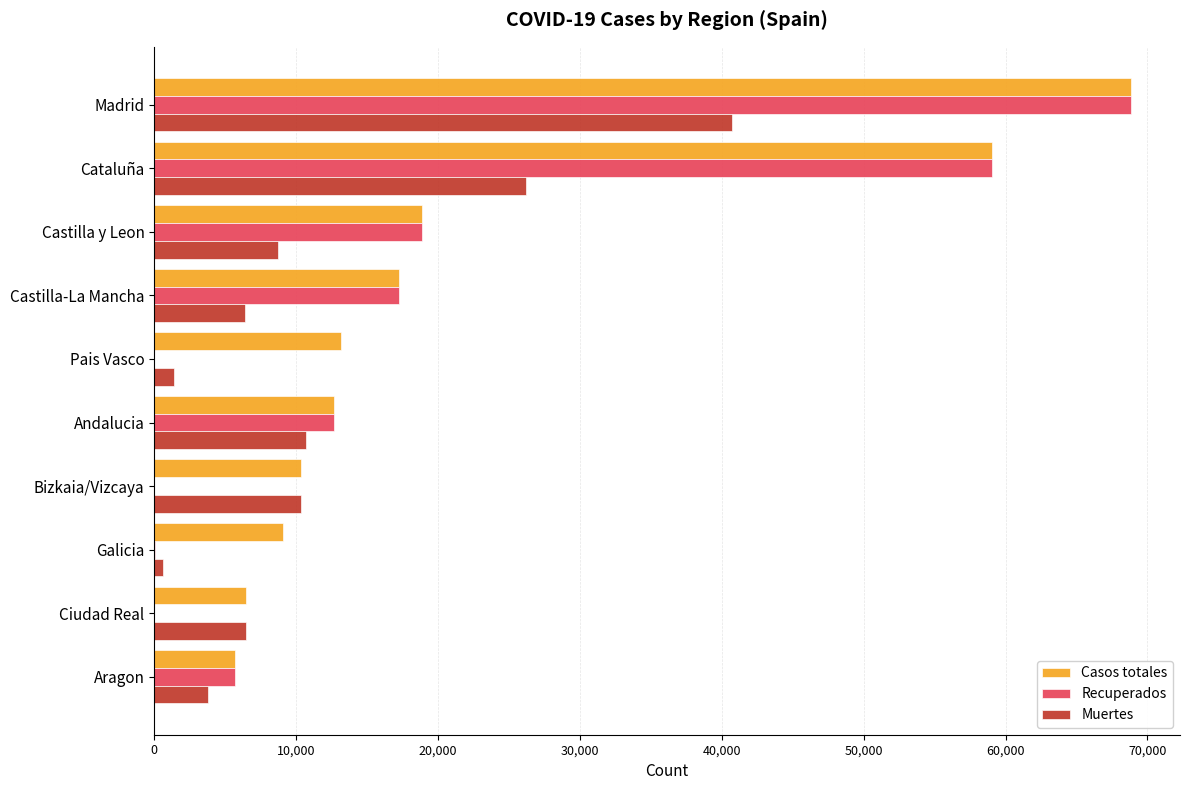

Is it true that Casos totales equals 3854 at Galicia?

False